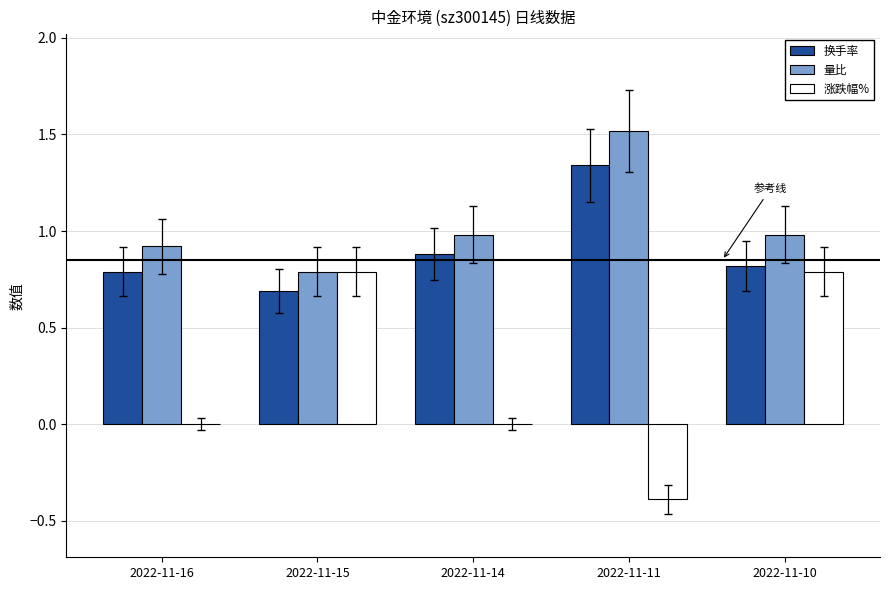

Which series changed the most between 2022-11-16 and 2022-11-10?

涨跌幅%